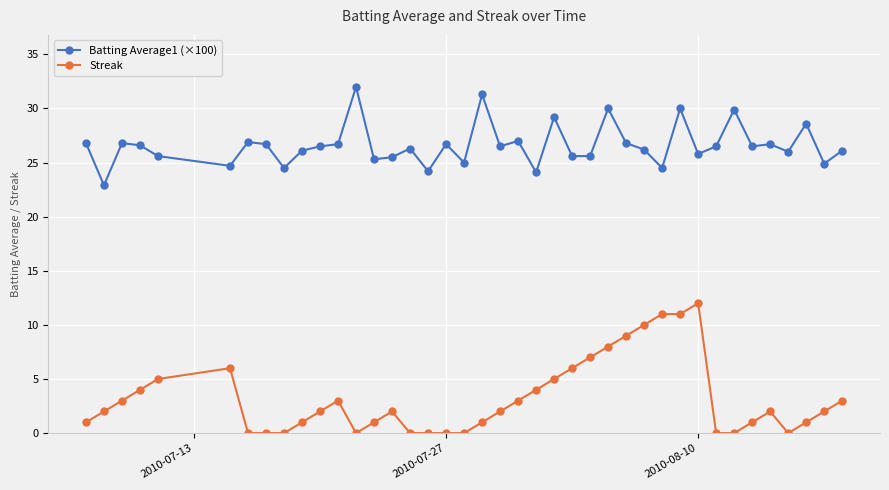

How many data points does each series have?

40